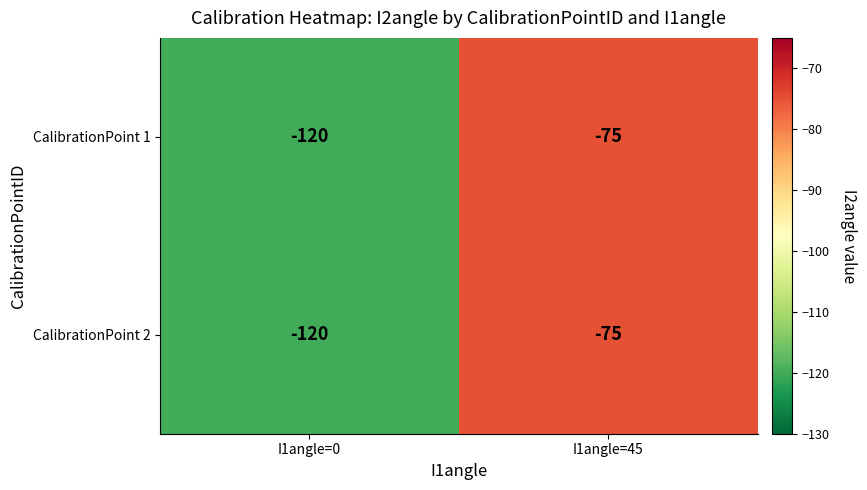

What is the total value across all series at I1angle=45?

-150